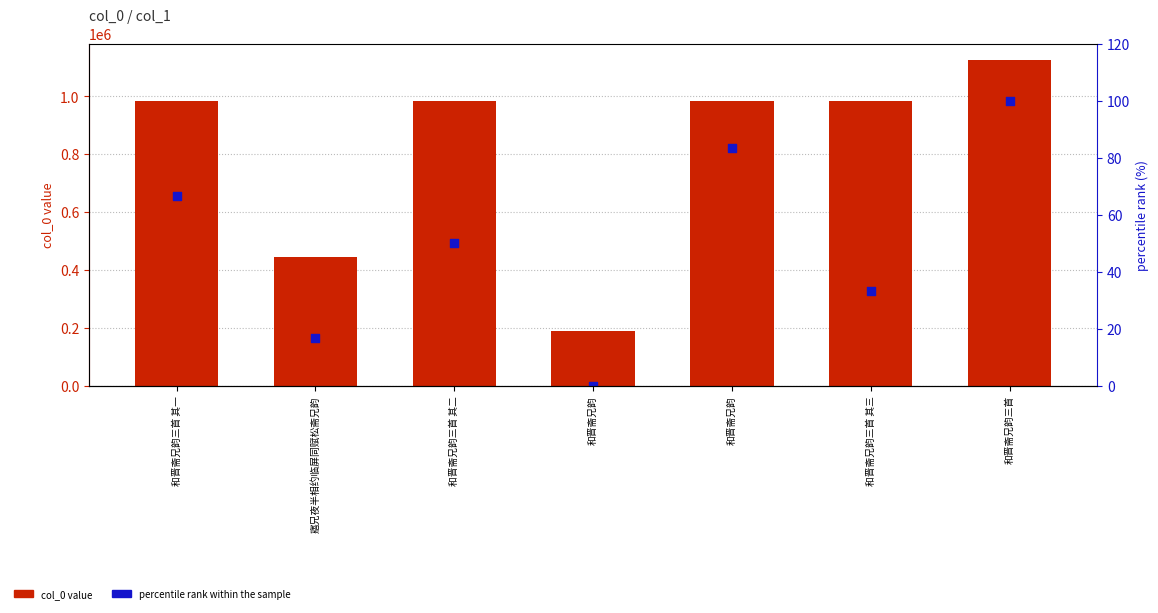

Which series has the largest total across all categories?

col_0 value